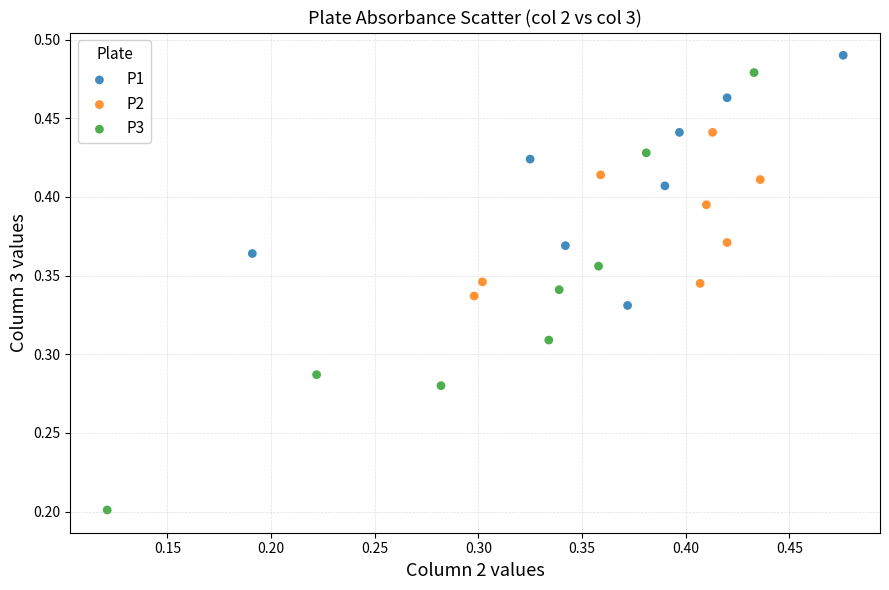

What are all the series names shown in the legend?

P1, P2, P3